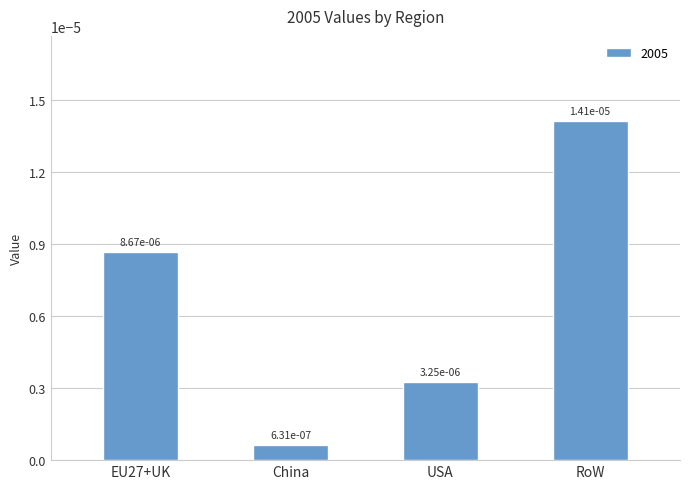

What is the label of the 2nd bar from the left?

China